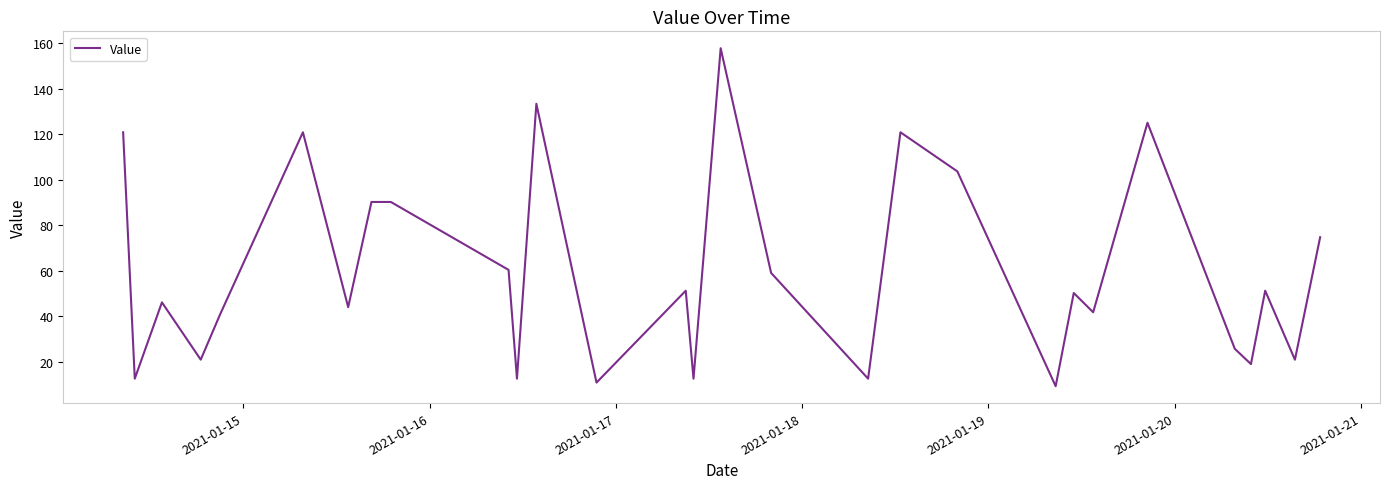

What is the difference between the maximum and minimum values?

148.5